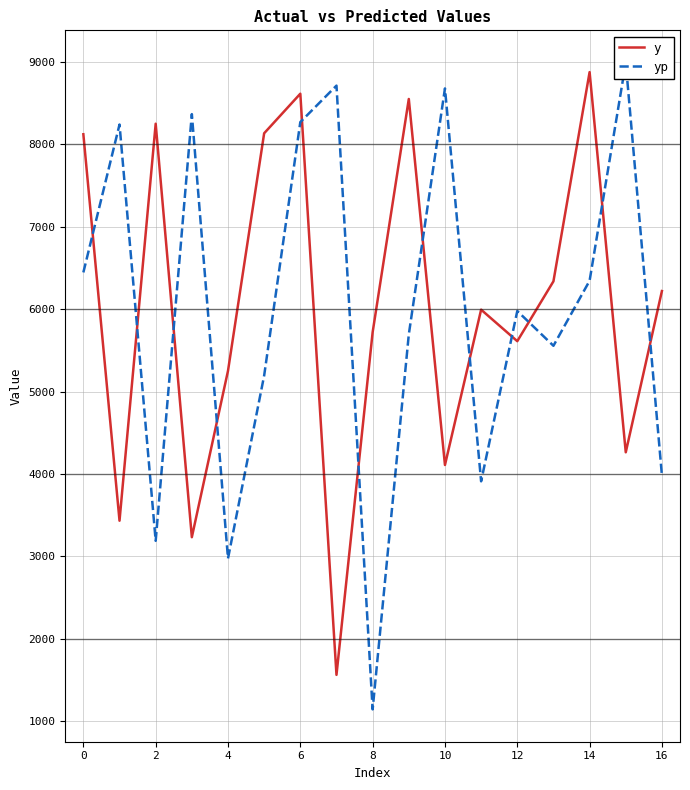

What is the value of the y point at the 7th from the left?

8614.0